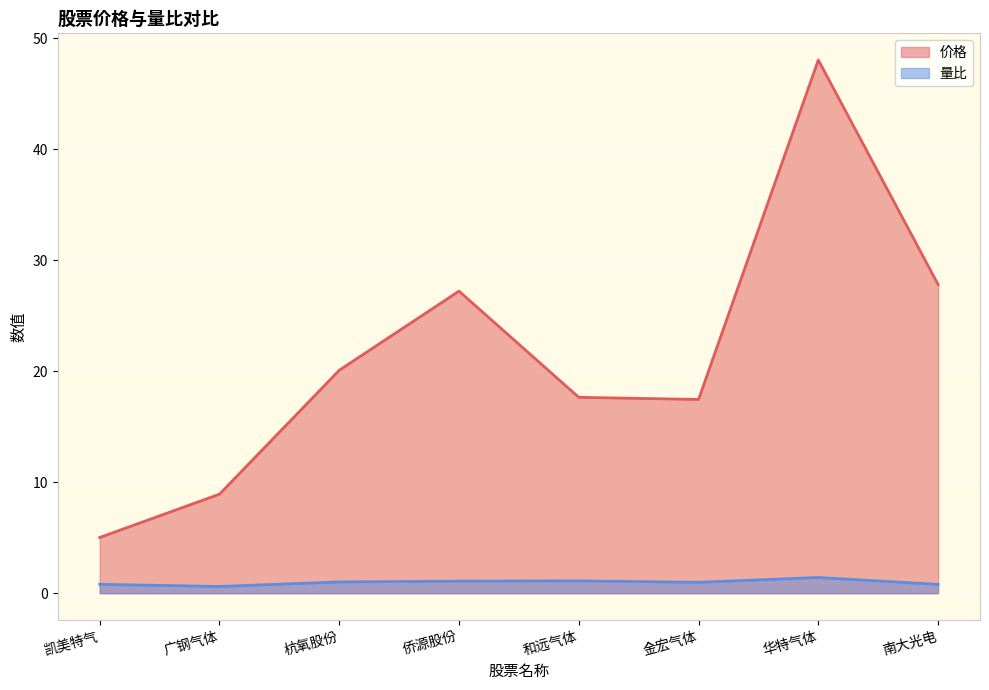

How many values in the 价格 series are below 20?

4